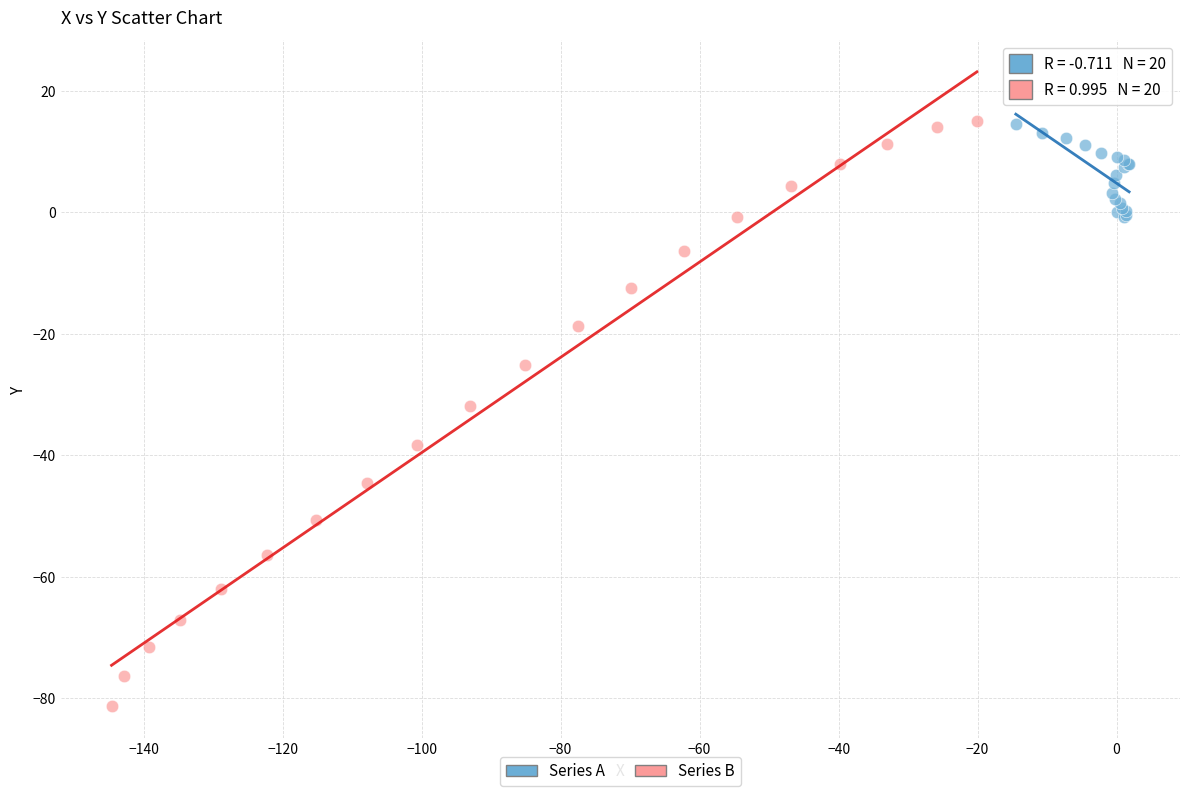

Which series has the largest Y range (max minus min)?

Series B